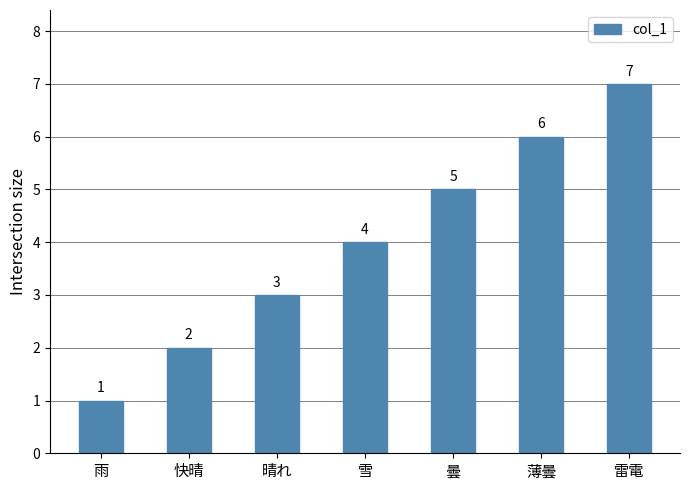

Which label corresponds to the largest value in the chart?

雷電